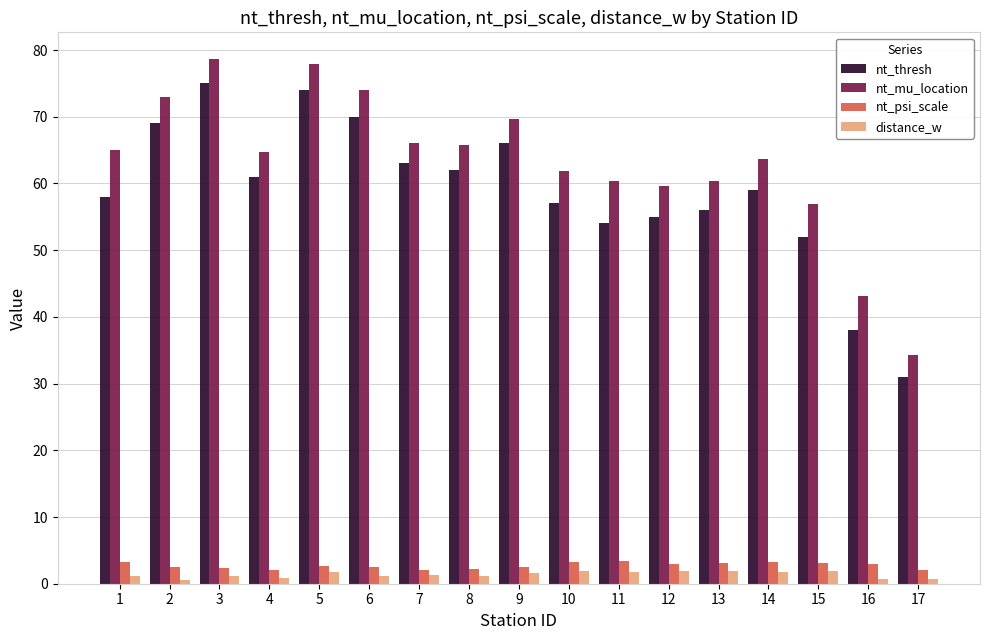

What is the value of the nt_psi_scale bar at the 3rd from the left?

2.4